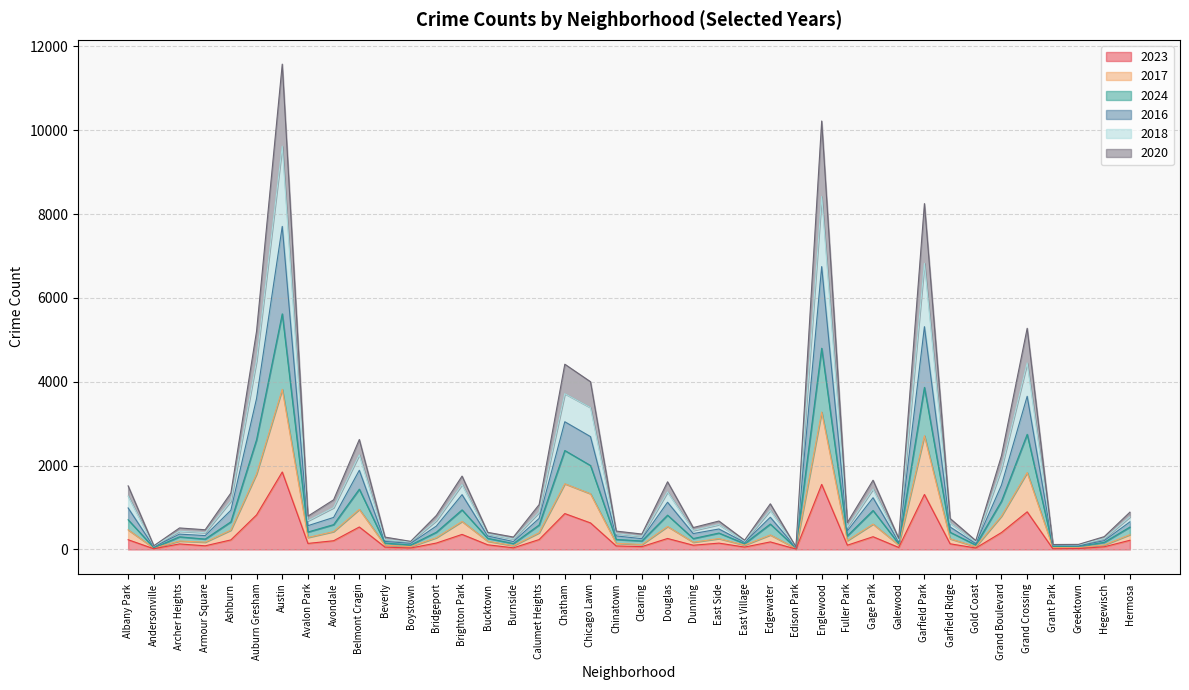

Count the number of categories in the chart.

40